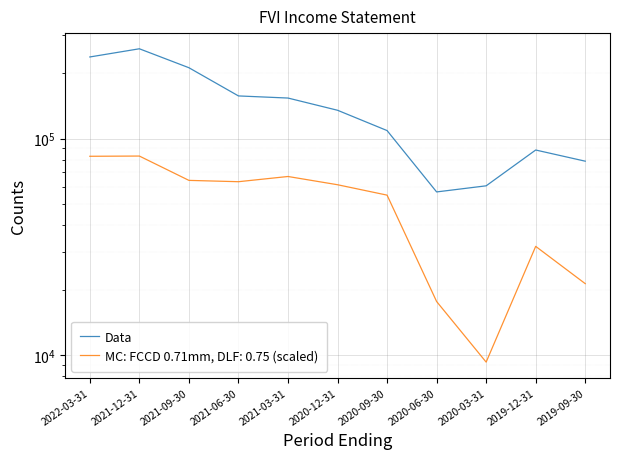

Reading left to right, list all the values displayed in this chart.

237800	259400	212100	157200	153700	135000	108800	56700	60500	88500	78600